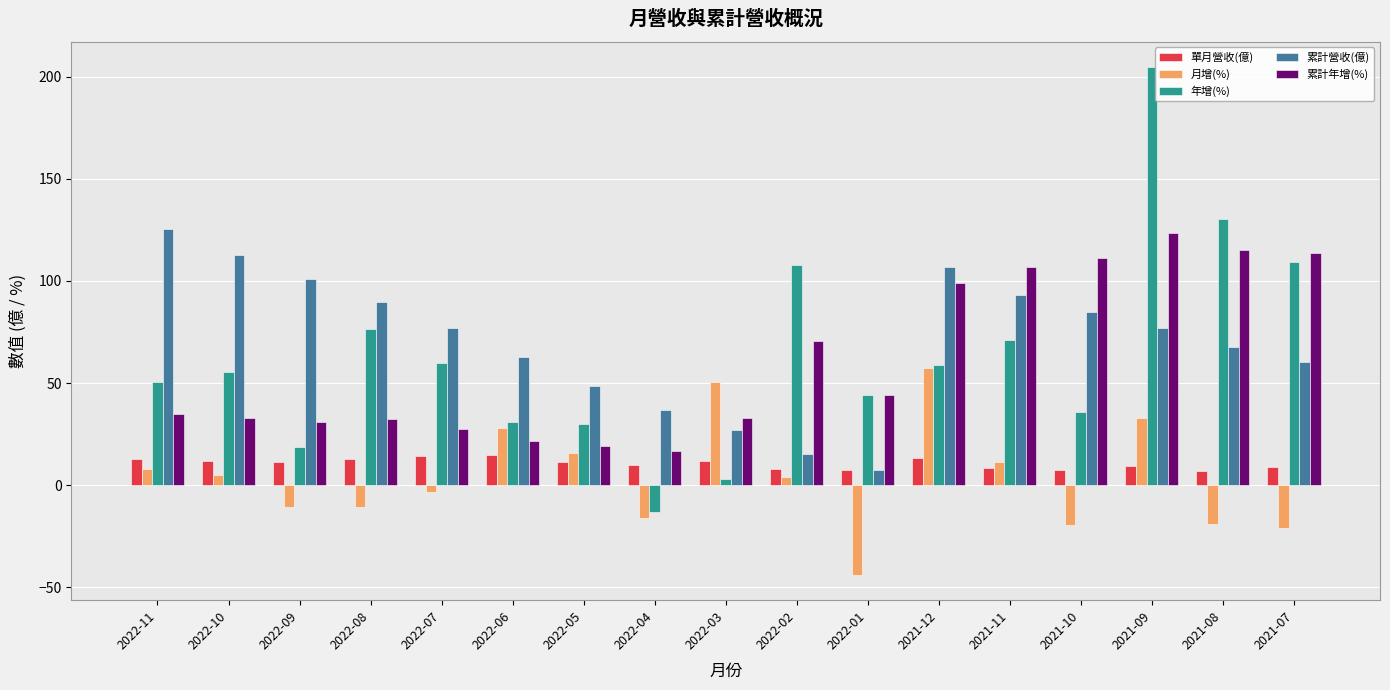

Is it true that 單月營收(億) equals 14.1 at 2022-07?

True